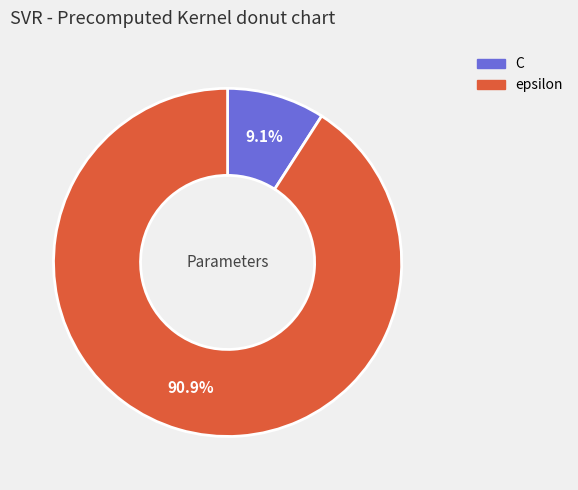

Which has a higher value, C or epsilon?

epsilon